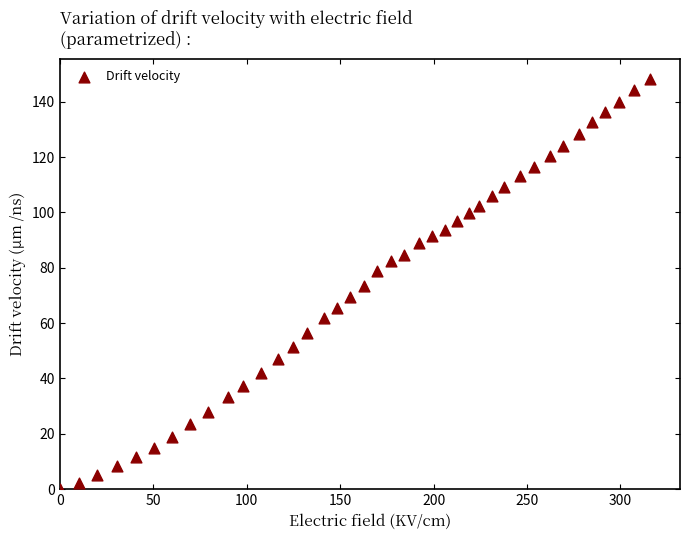

What is the range of X values (max minus min)?

316.1